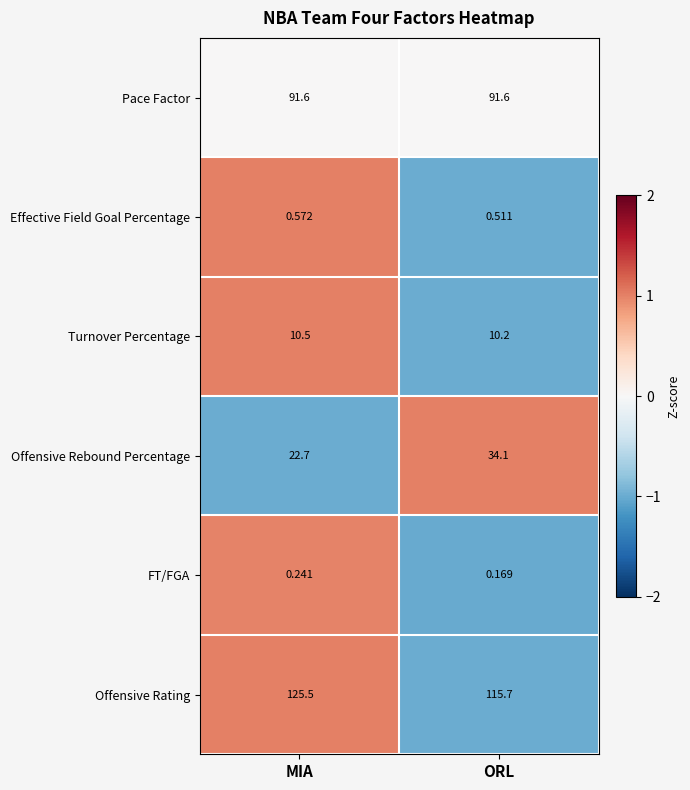

Which label corresponds to the smallest value in the chart?

ORL